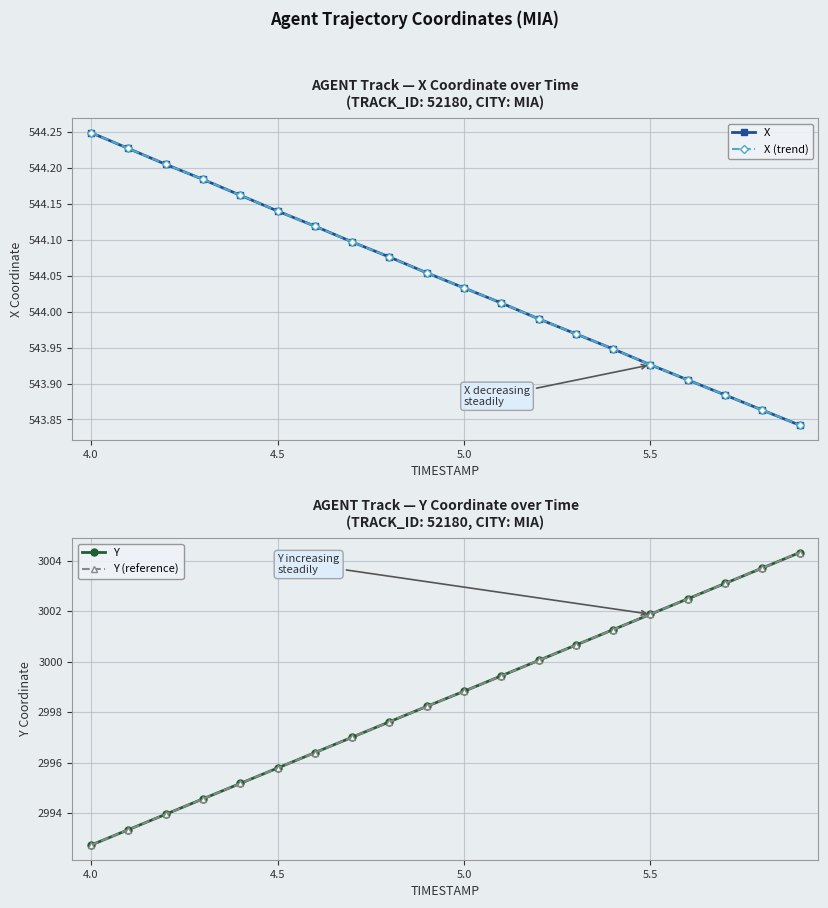

True or false: Y (reference) and X (trend) cross at least once.

False